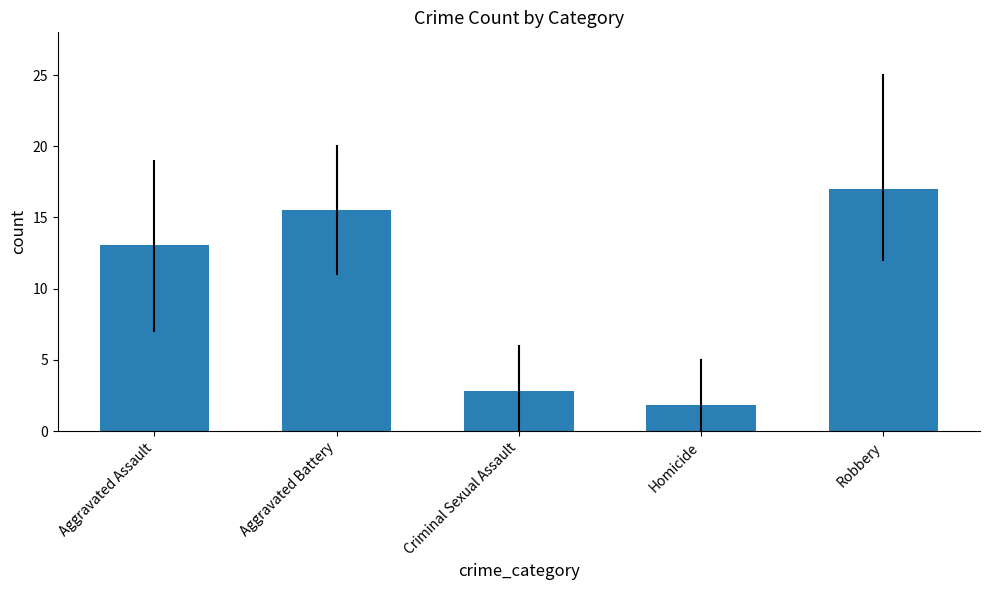

At which label does the data first exceed 13?

Aggravated Assault